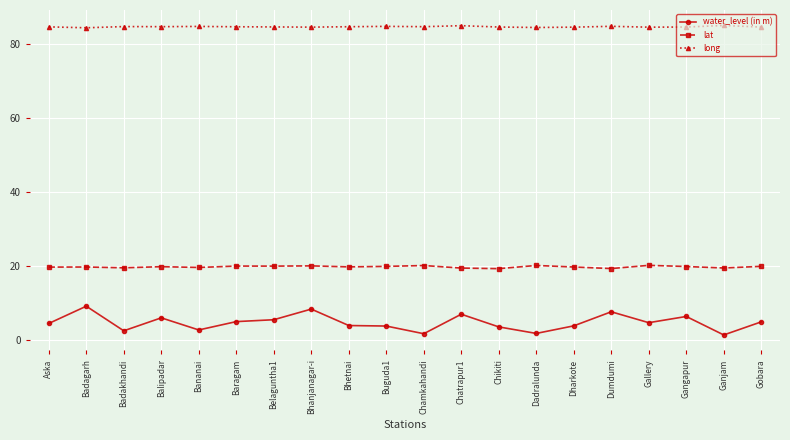

The long series shows 84.6 at Chikiti. True or false?

True